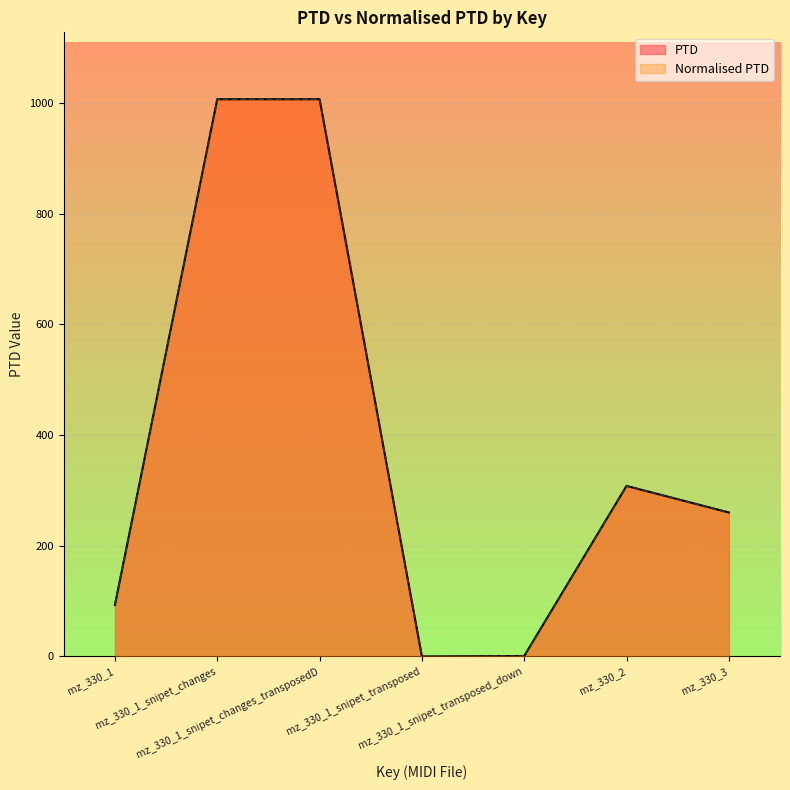

Does the chart display data point markers on the line(s)?

No